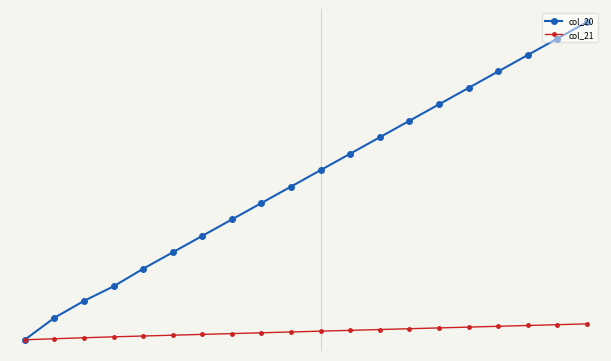

Is this an area chart (filled region under the line)?

No